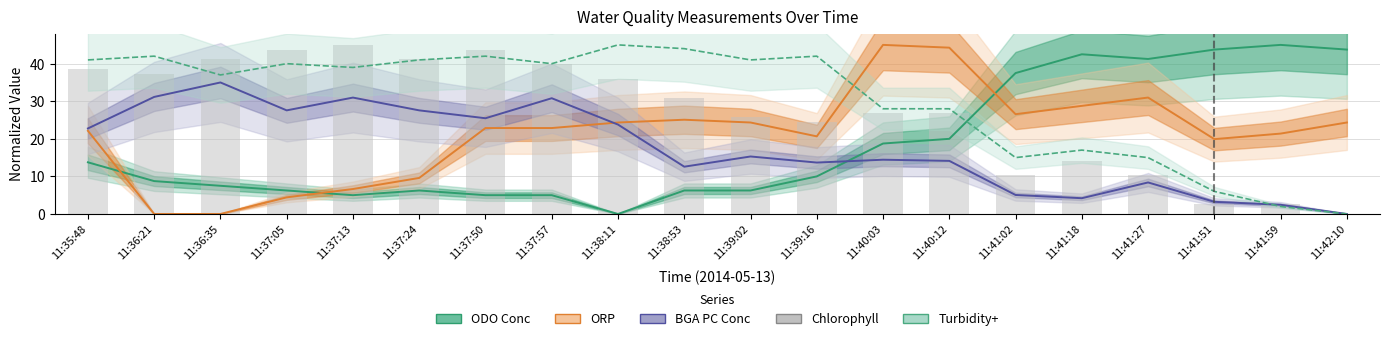

What position from the left is 11:35:48?

1